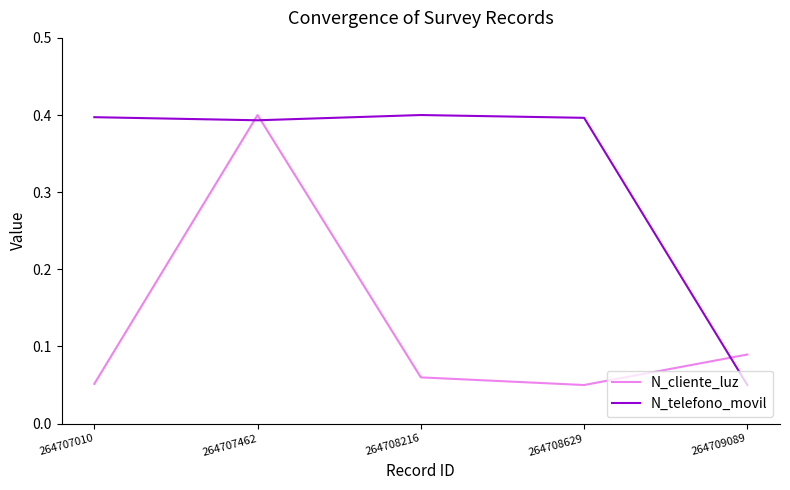

Rank the series by their average value, from lowest to highest.

N_cliente_luz, N_telefono_movil